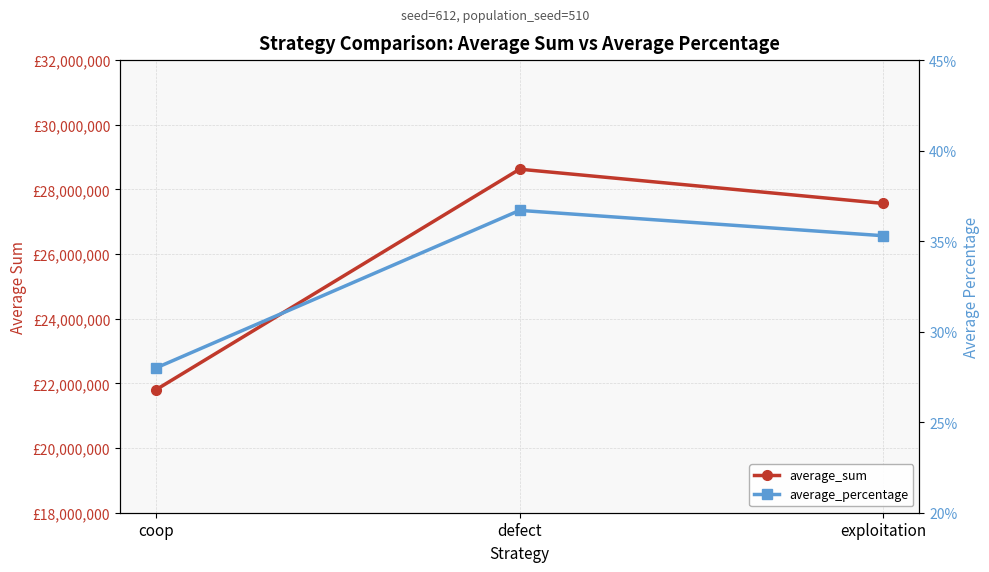

At which label does average_sum first exceed 27567313?

defect